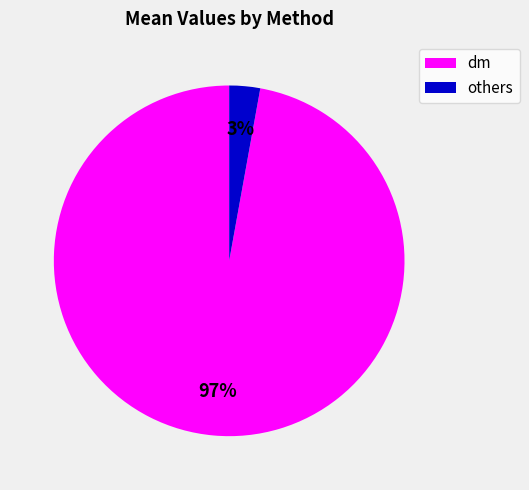

Does any single category account for the majority?

Yes